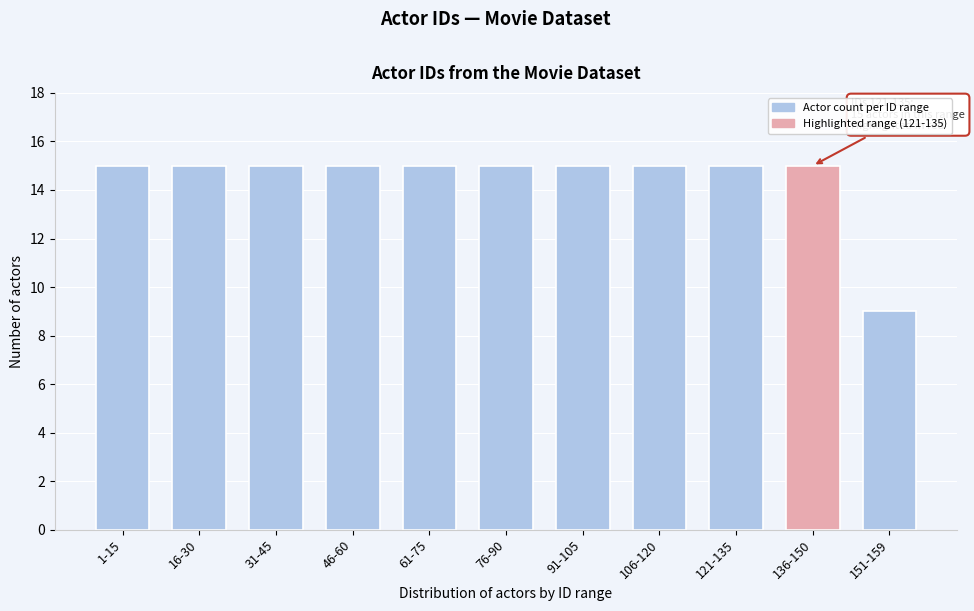

Reading left to right, what are all the values shown in this chart?

1-15=15	16-30=15	31-45=15	46-60=15	61-75=15	76-90=15	91-105=15	106-120=15	121-135=15	136-150=15	151-159=9